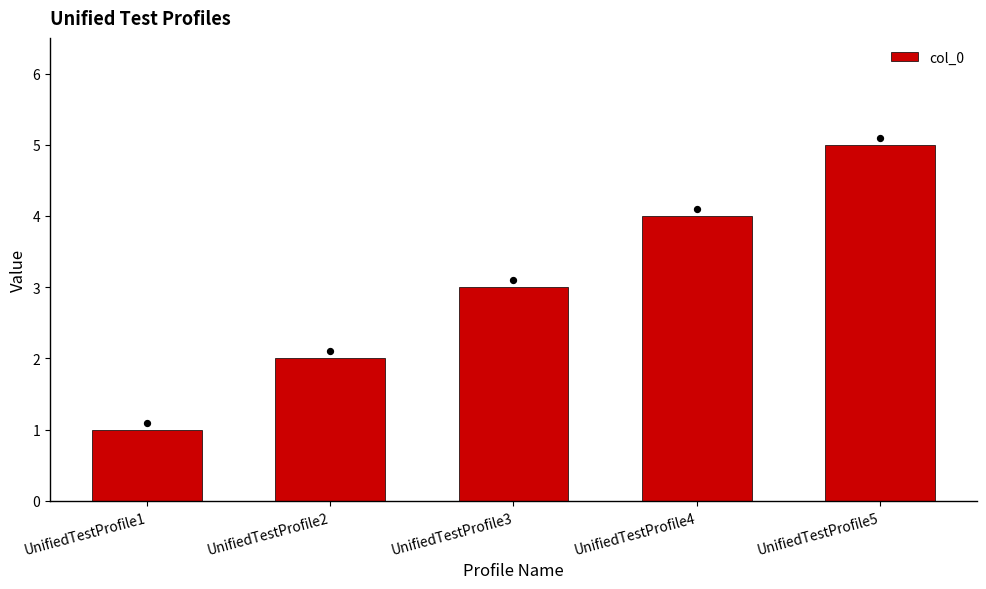

Approximately how many times larger is the value at UnifiedTestProfile3 compared to UnifiedTestProfile4?

0.8